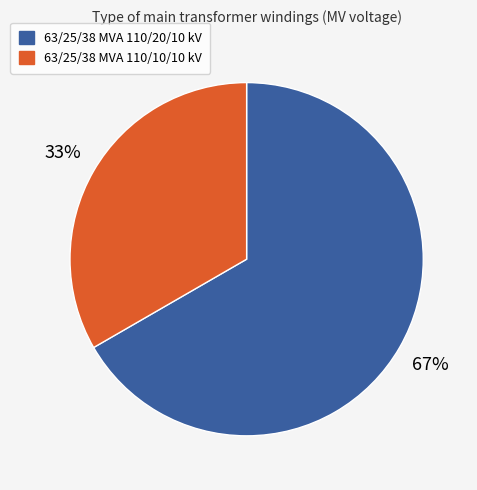

Is the sum of 63/25/38 MVA 110/10/10 kV and 63/25/38 MVA 110/20/10 kV greater than half?

Yes